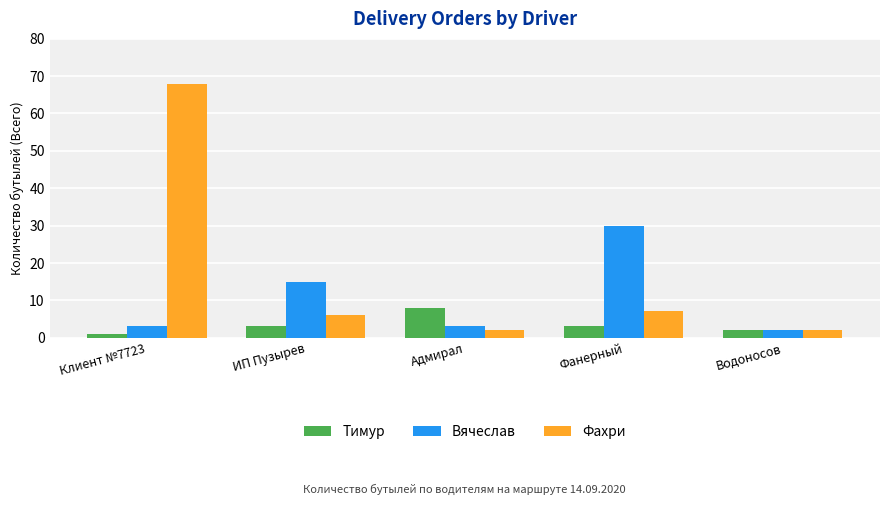

True or false: Фахри has a value of 2 at Водоносов.

True